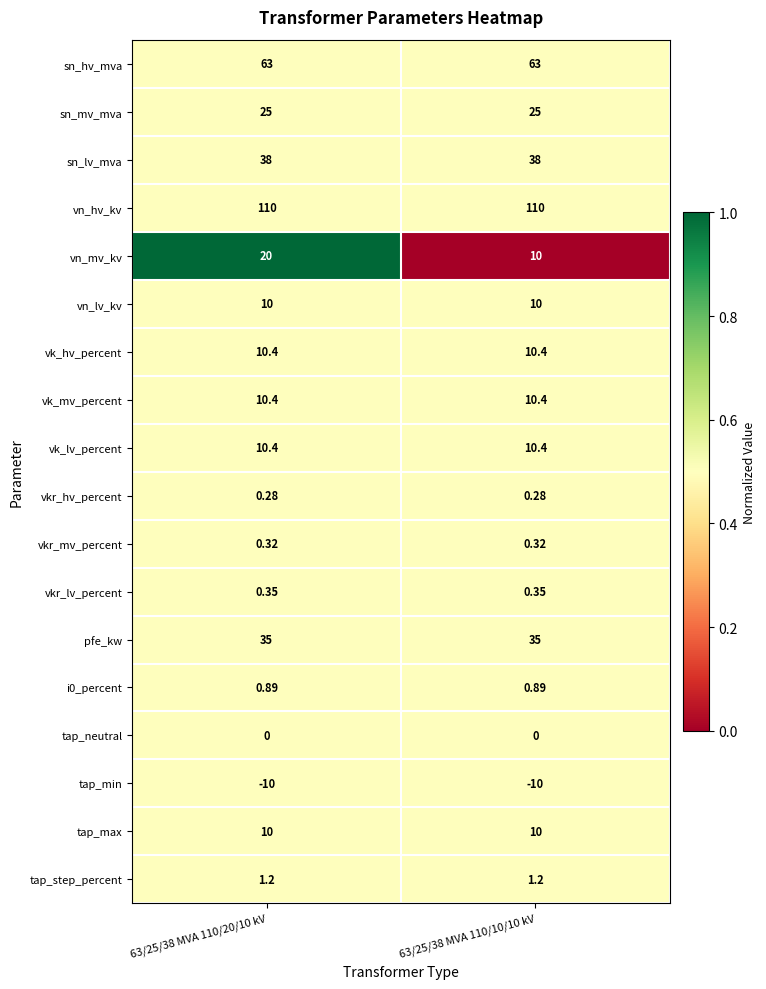

Which series has the largest total across all categories?

vn_hv_kv